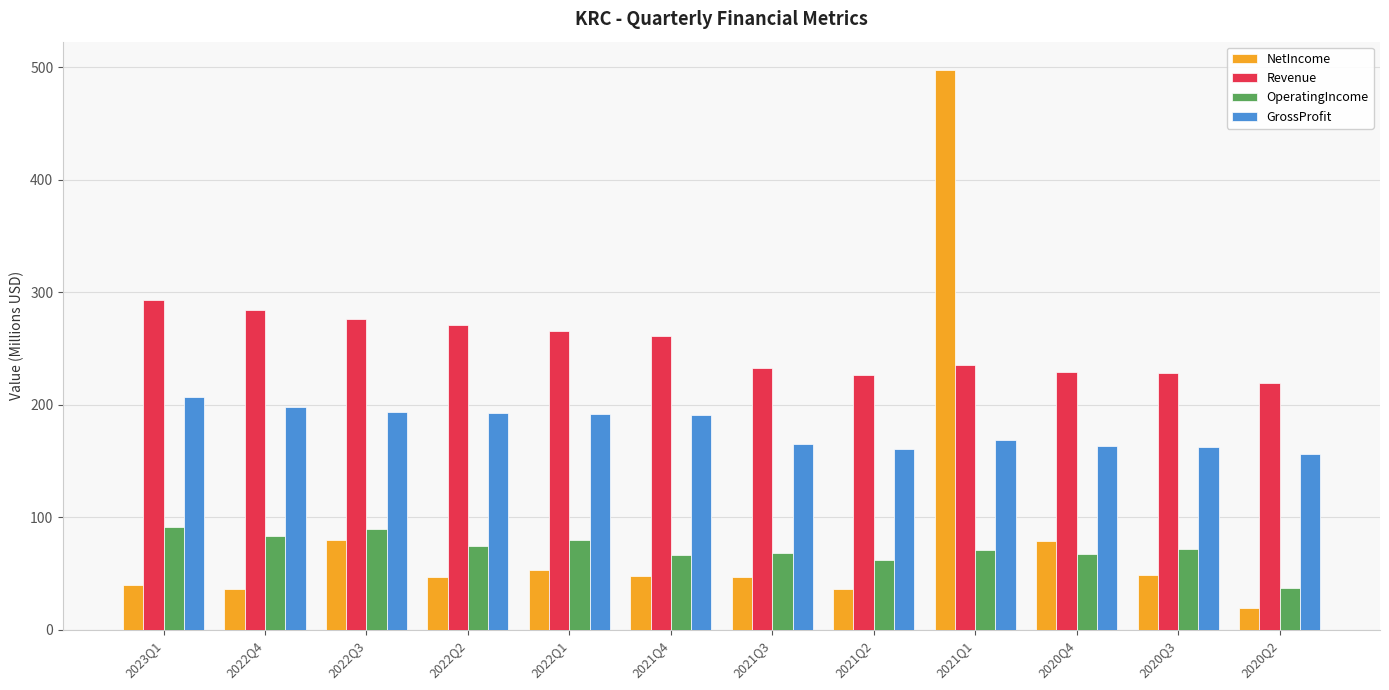

The OperatingIncome series shows 131.5 at 2023Q1. True or false?

False